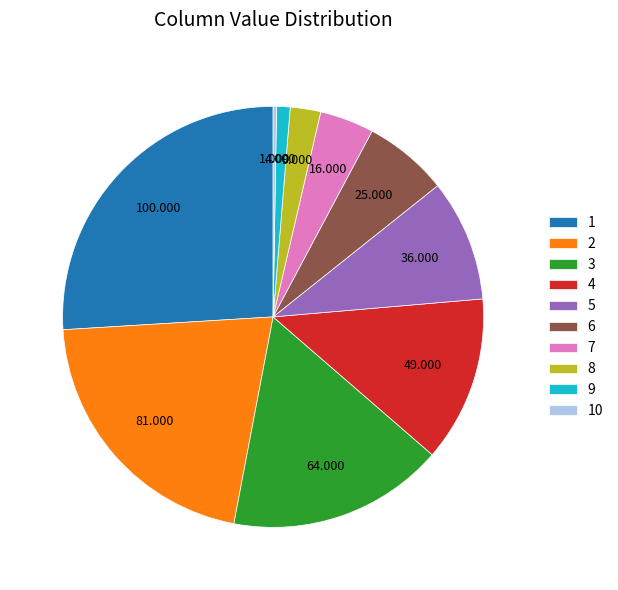

Does 6 represent more than half of the total?

No